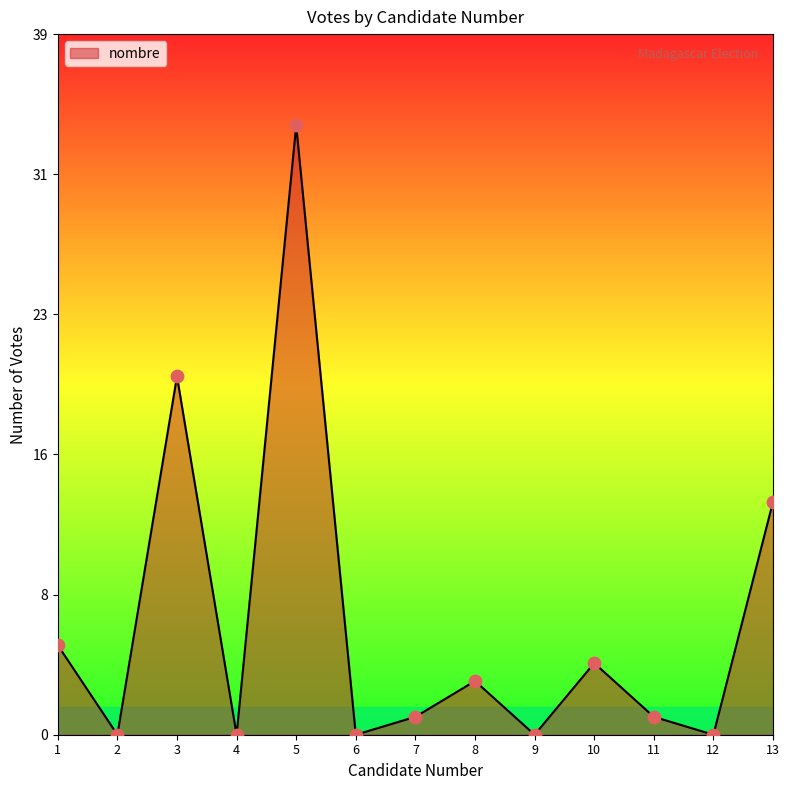

Does the chart have visible grid lines?

No